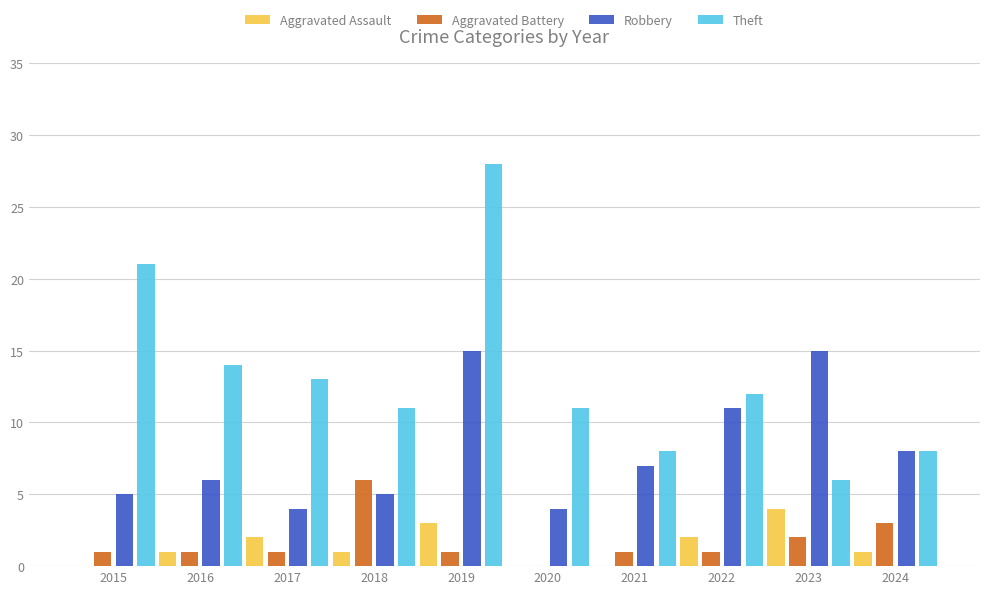

Which series changed the most between 2016 and 2022?

Robbery